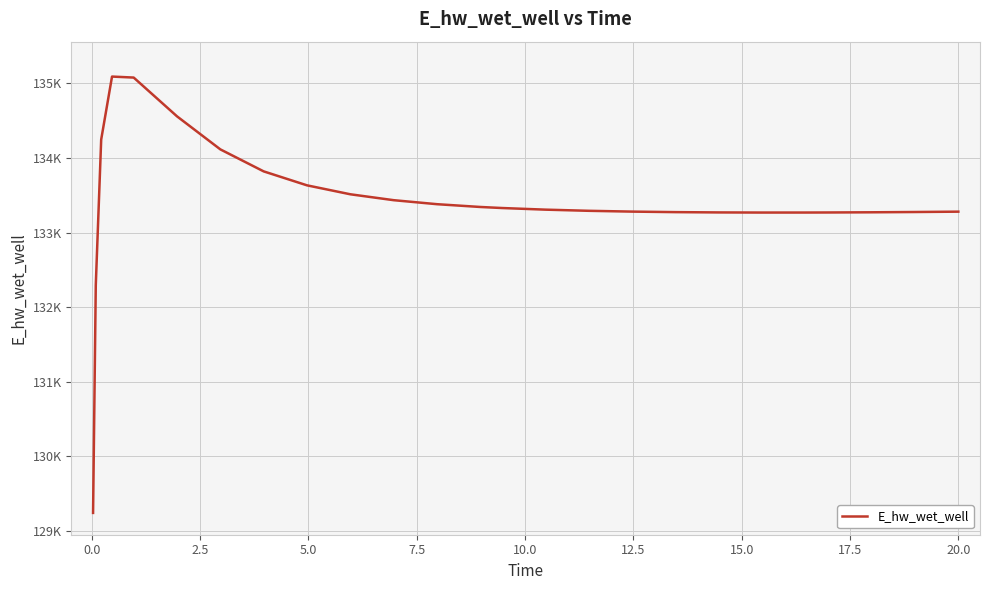

What is the difference between the maximum and second lowest values?

2796.1